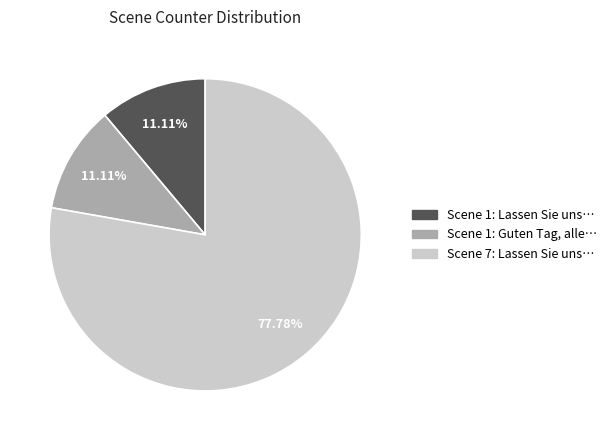

Combined, do Scene 7: Lassen Sie uns… and Scene 1: Lassen Sie uns… account for over 50%?

Yes